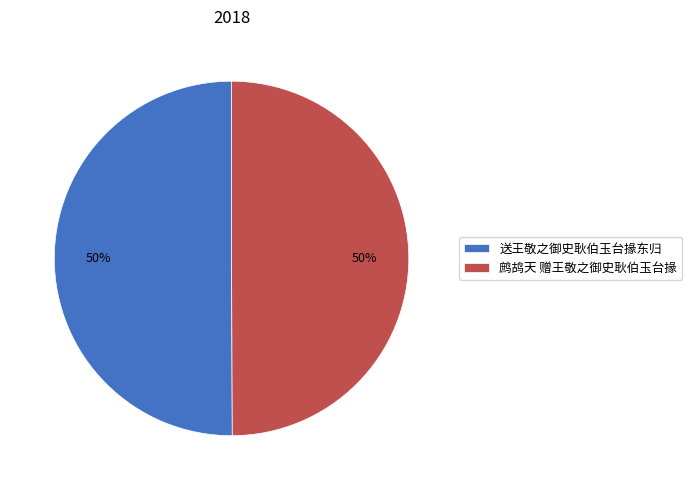

Is it true that 送王敬之御史耿伯玉台掾东归 is 50% of the pie?

True